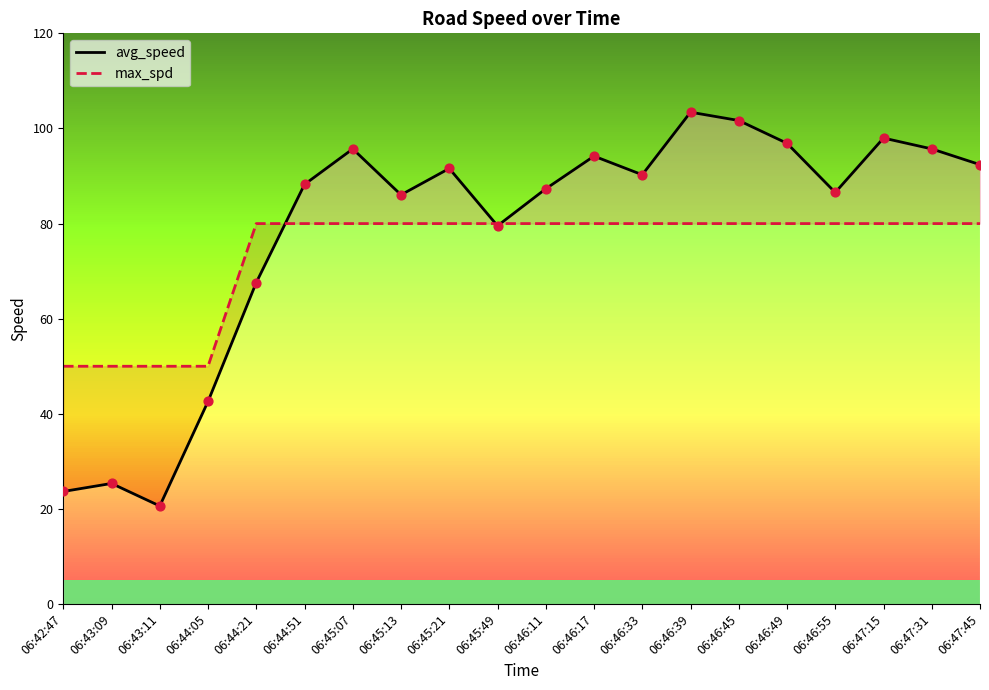

At how many categories does at least one series exceed 40?

20